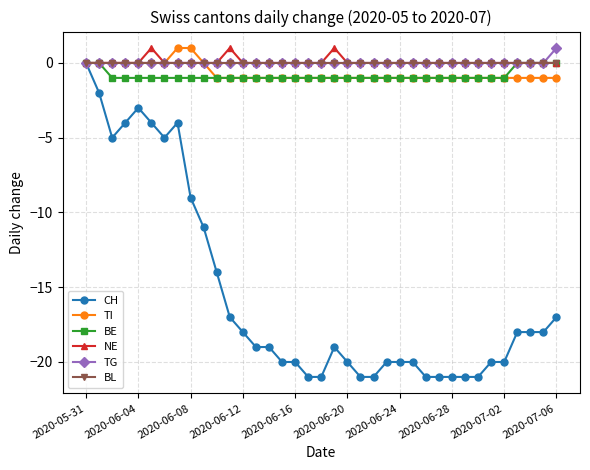

Reading left to right, transcribe all the data shown in this chart.

CH: 0	-2	-5	-4	-3	-4	-5	-4	-9	-11	-14	-17	-18	-19	-19	-20	-20	-21	-21	-19	-20	-21	-21	-20	-20	-20	-21	-21	-21	-21	-21	-20	-20	-18	-18	-18	-17
TI: 0	0	0	0	0	0	0	1	1	0	-1	-1	-1	-1	-1	-1	-1	-1	-1	-1	-1	-1	-1	-1	-1	-1	-1	-1	-1	-1	-1	-1	-1	-1	-1	-1	-1
BE: 0	0	-1	-1	-1	-1	-1	-1	-1	-1	-1	-1	-1	-1	-1	-1	-1	-1	-1	-1	-1	-1	-1	-1	-1	-1	-1	-1	-1	-1	-1	-1	-1	0	0	0	0
NE: 0	0	0	0	0	1	0	0	0	0	0	1	0	0	0	0	0	0	0	1	0	0	0	0	0	0	0	0	0	0	0	0	0	0	0	0	0
TG: 0	0	0	0	0	0	0	0	0	0	0	0	0	0	0	0	0	0	0	0	0	0	0	0	0	0	0	0	0	0	0	0	0	0	0	0	1
BL: 0	0	0	0	0	0	0	0	0	0	0	0	0	0	0	0	0	0	0	0	0	0	0	0	0	0	0	0	0	0	0	0	0	0	0	0	0